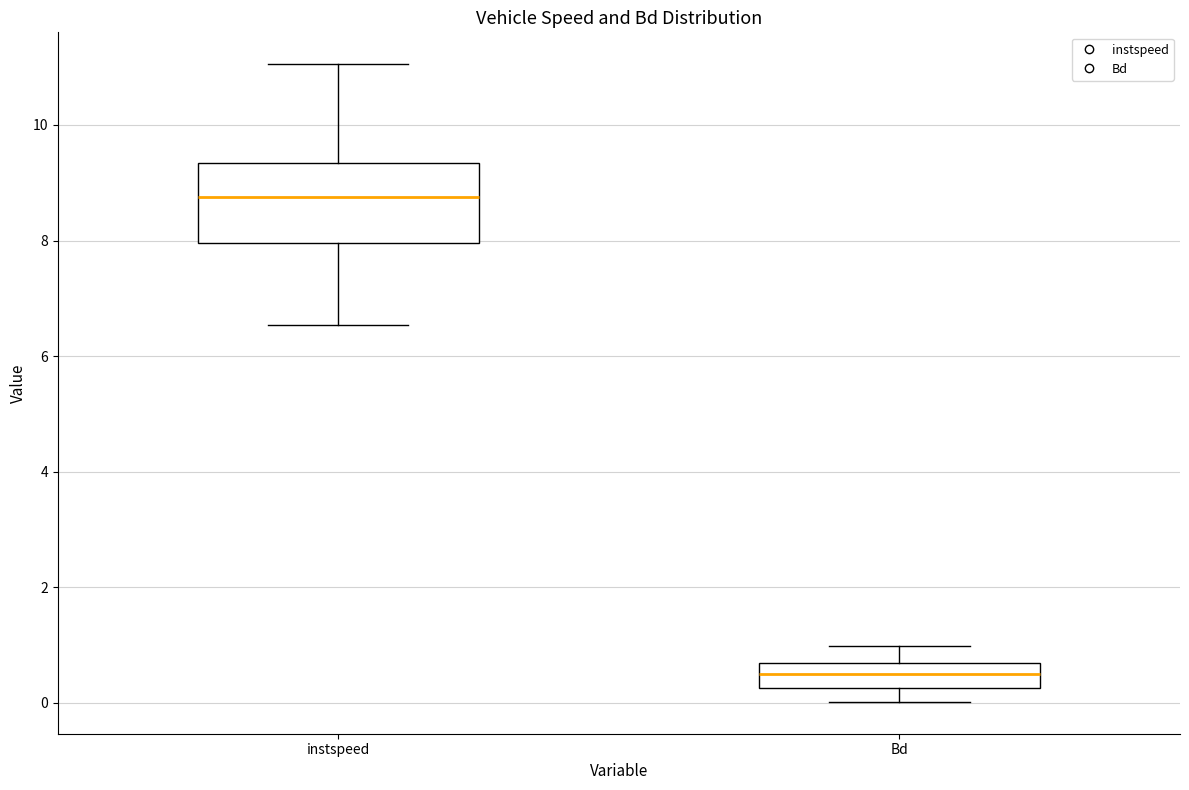

Which box's median line is the highest?

instspeed